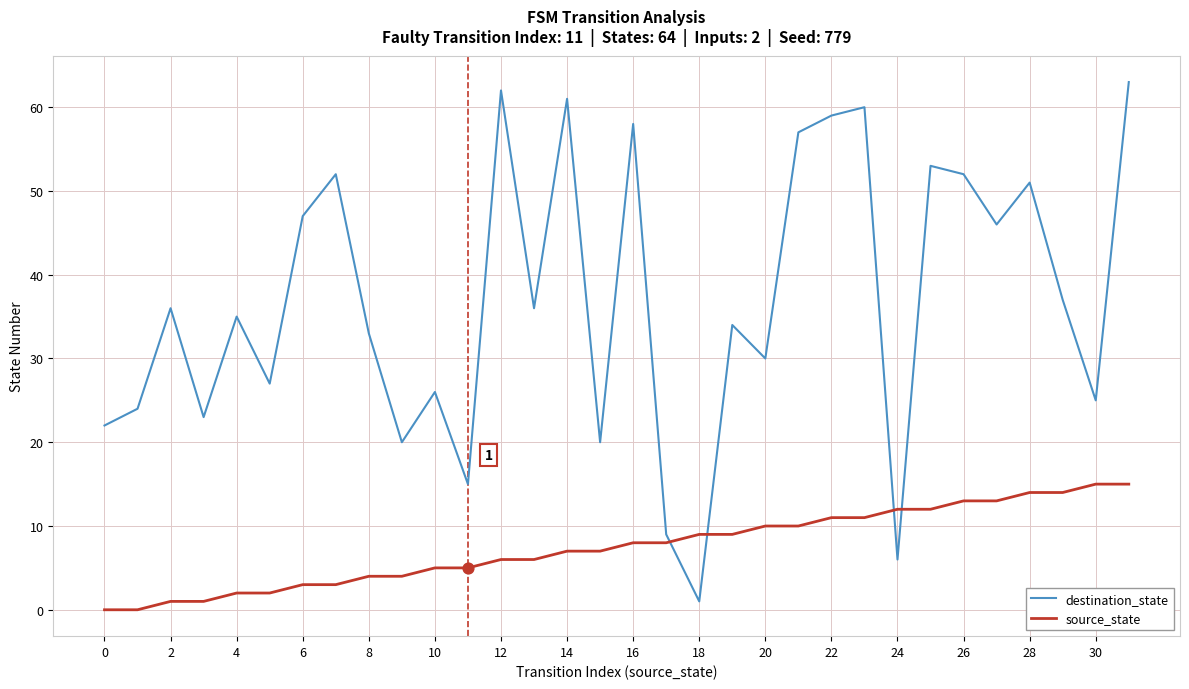

What are all the series names shown in the legend?

destination_state, source_state